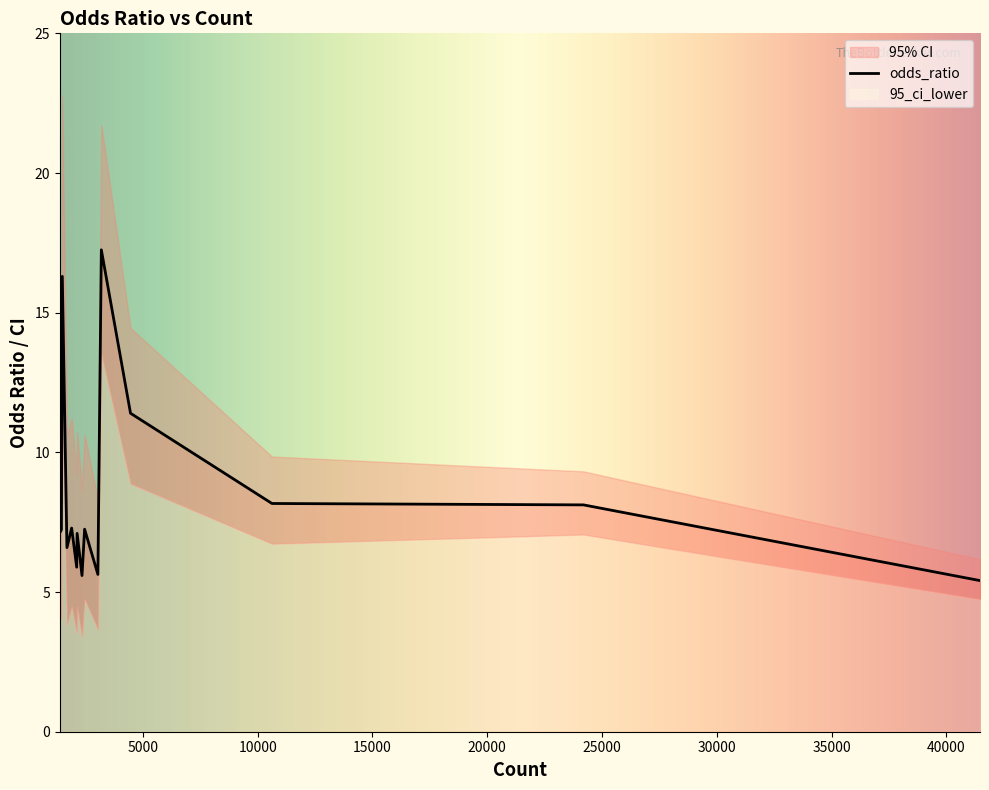

Does the chart have visible grid lines?

No